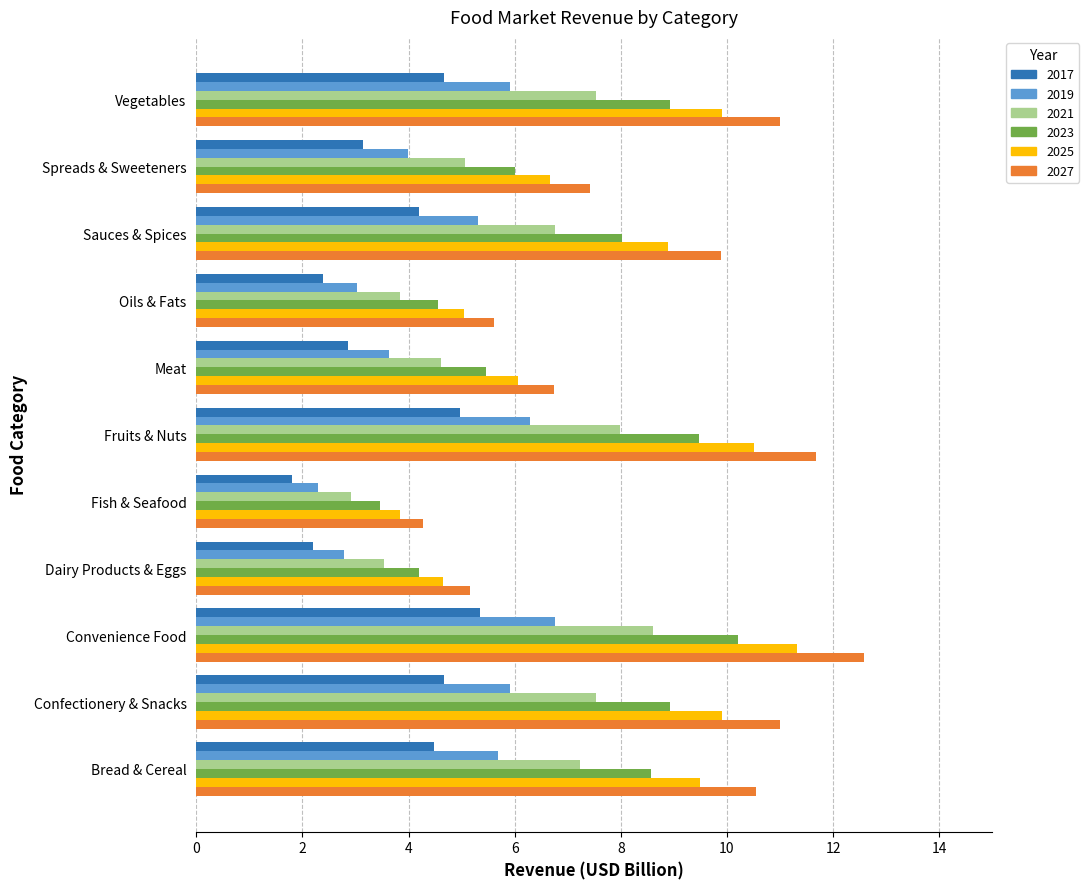

What are all the series names shown in the legend?

2017, 2019, 2021, 2023, 2025, 2027